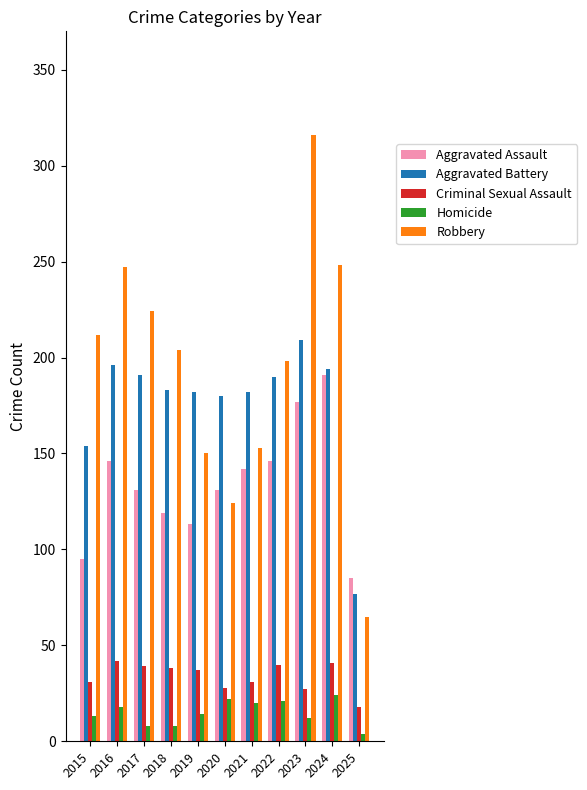

Which series has the widest spread of values?

Robbery